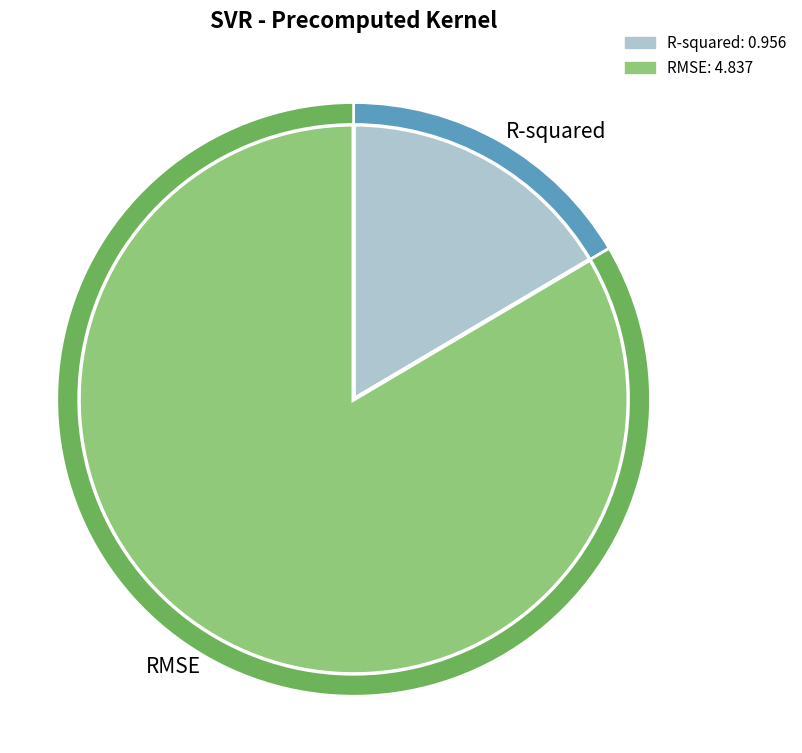

What percentage do R-squared and RMSE together represent?

100.0%